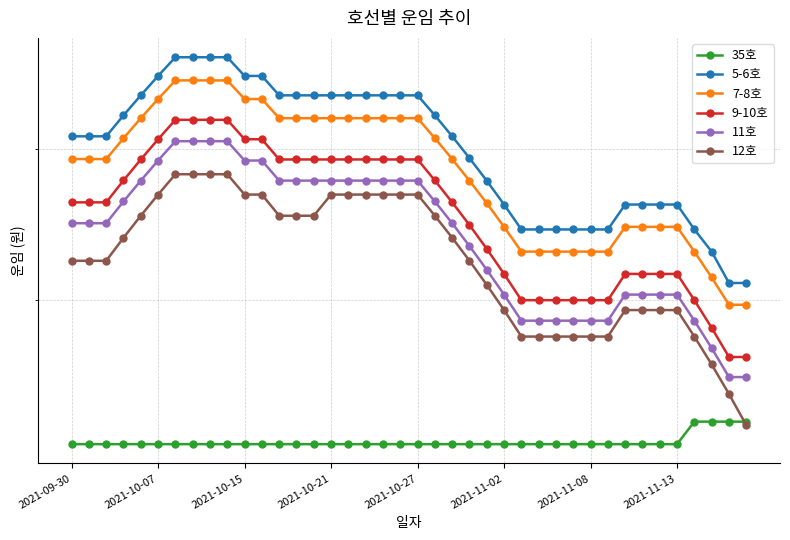

What is the difference between the 5-6호 values at 31 and 2021-11-02?

1167